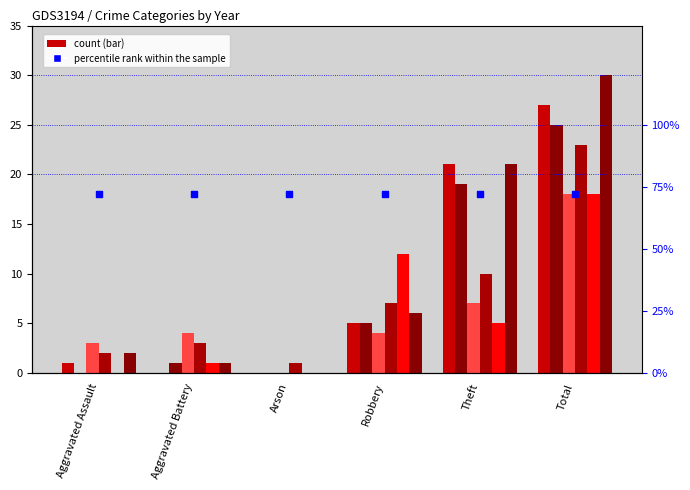

At which category is the sum across all series the highest?

Total